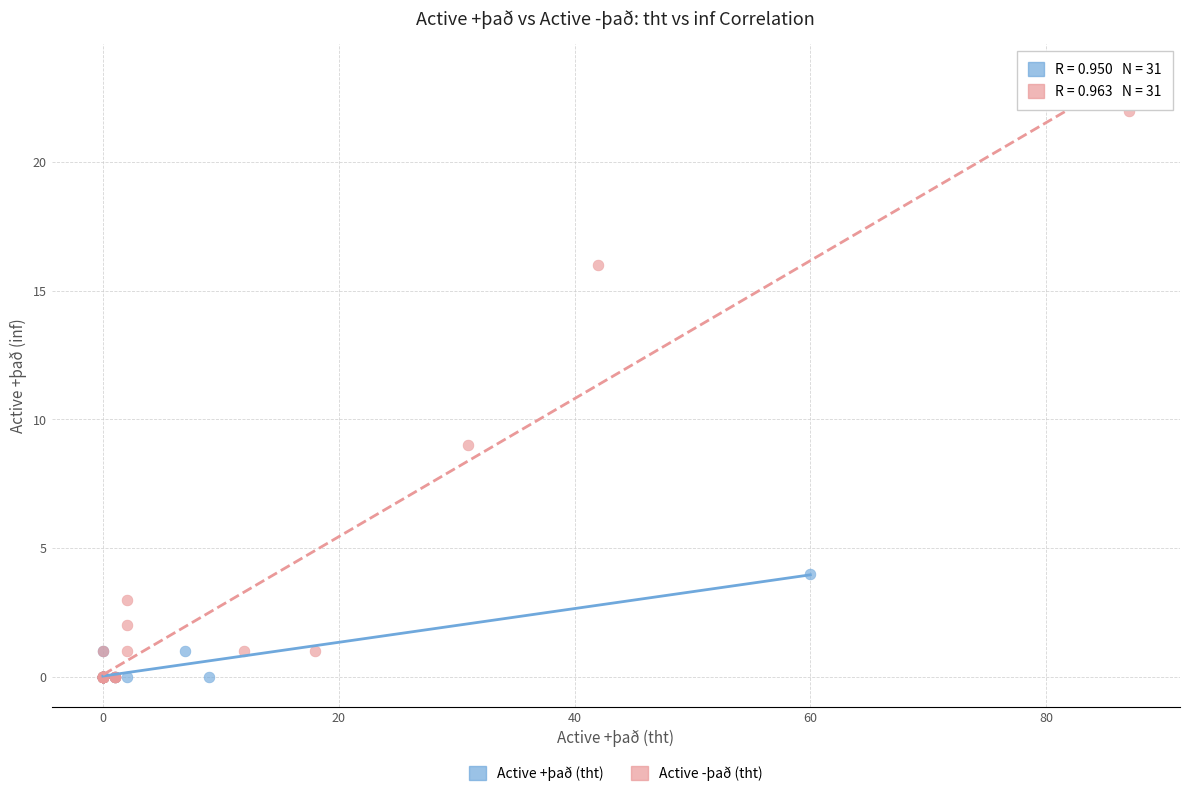

Which series contains the highest Y value?

Active -það (tht)